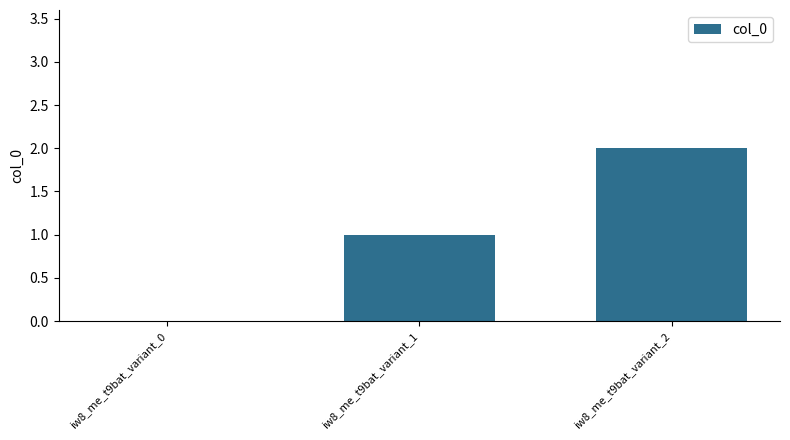

Which label corresponds to the largest value in the chart?

iw8_me_t9bat_variant_2